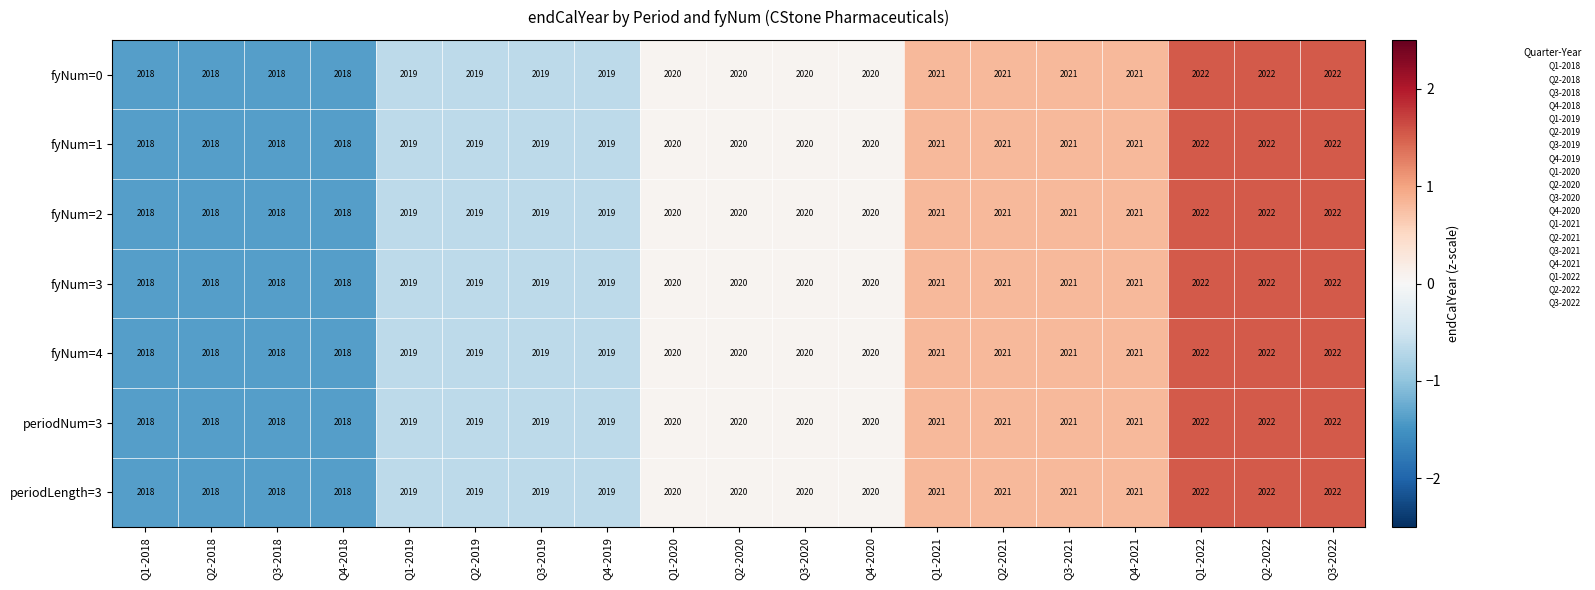

The fyNum=0 series shows 560 at Q1-2019. True or false?

False